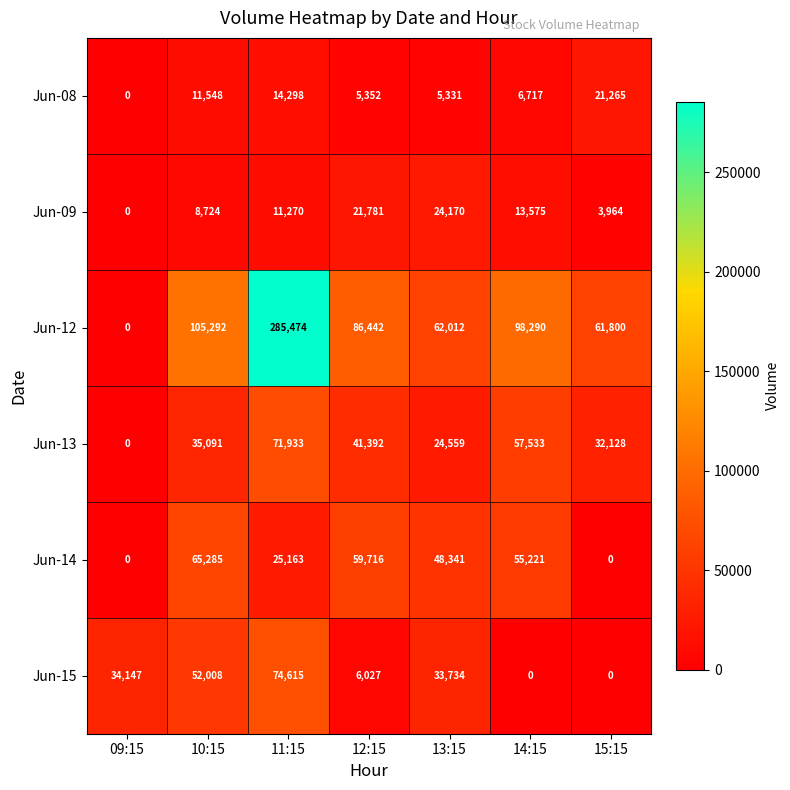

Is it true that Jun-12 equals 109523 at 15:15?

False